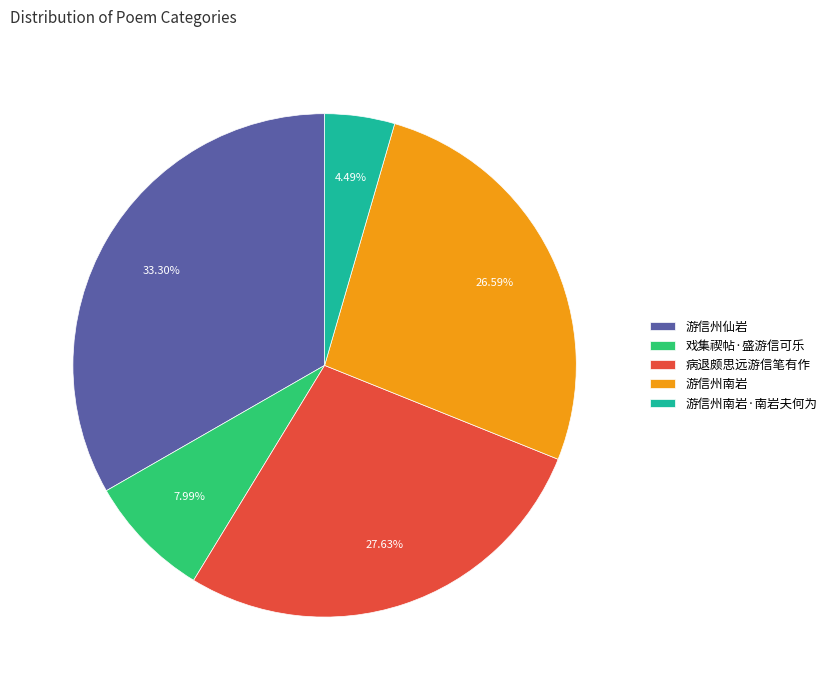

What portion of the pie excludes 戏集禊帖·盛游信可乐?

92.0%